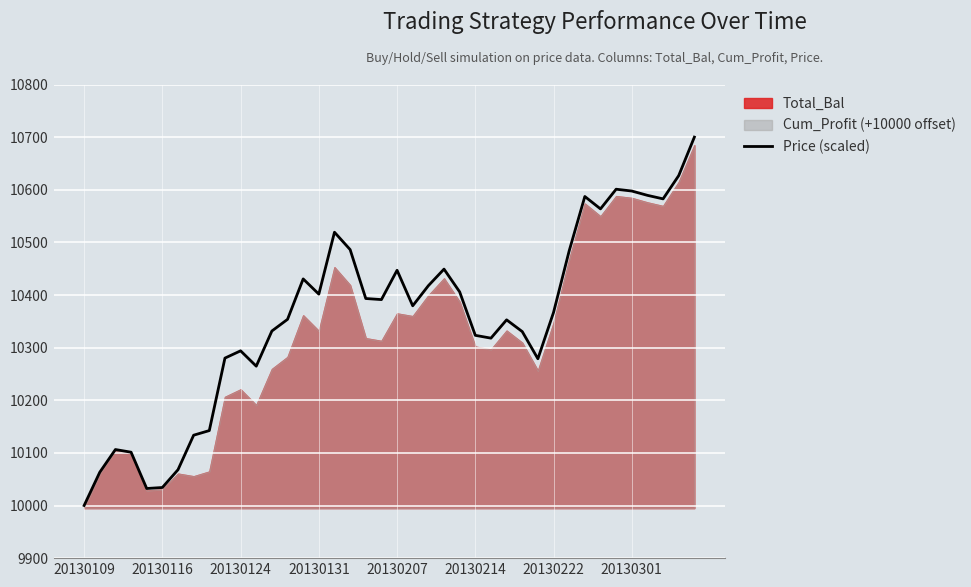

How many interior local valleys (lower than both neighbors) does the data have?

9